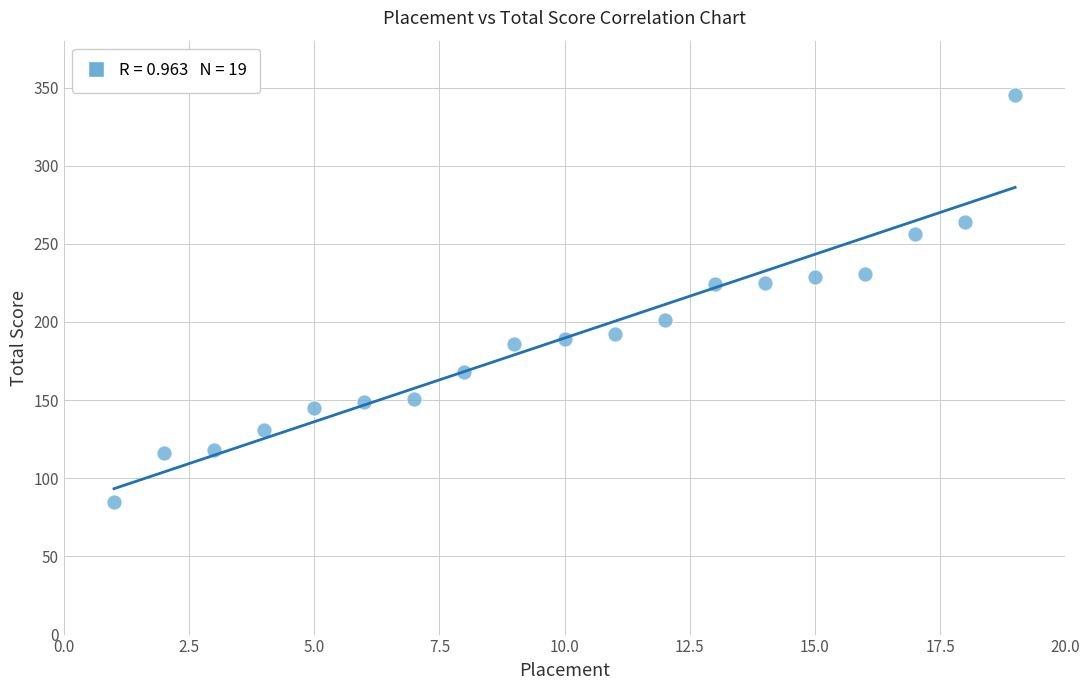

What is the range of X values (max minus min)?

18